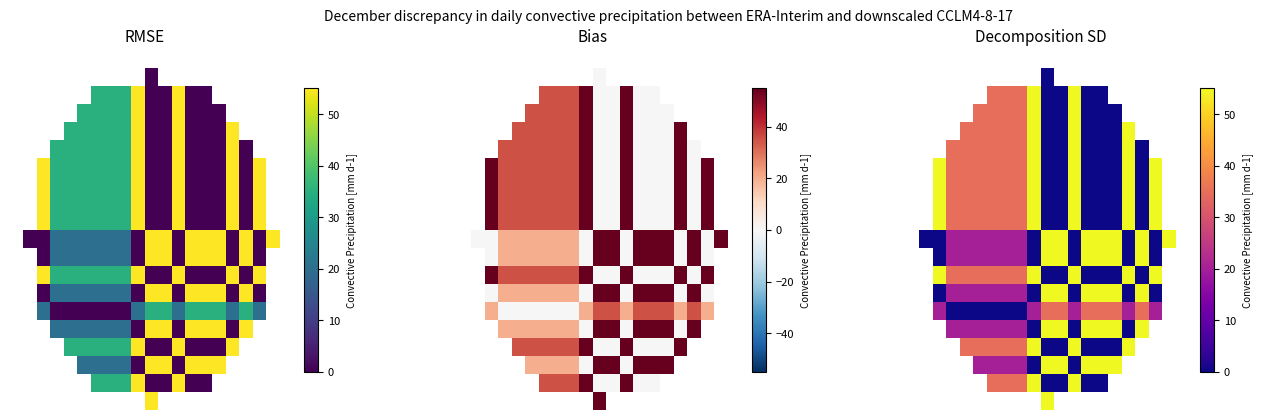

At how many categories does at least one series exceed 20?

20